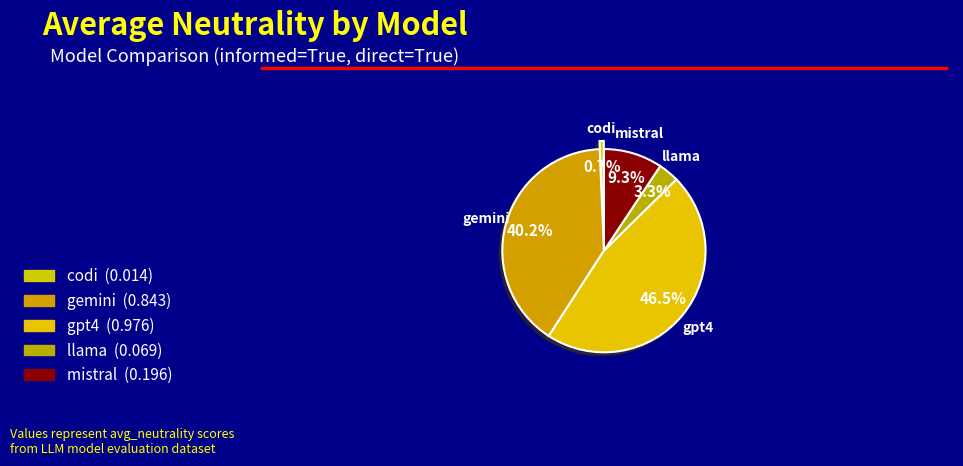

To the nearest percent, what percentage of the pie is mistral?

9%